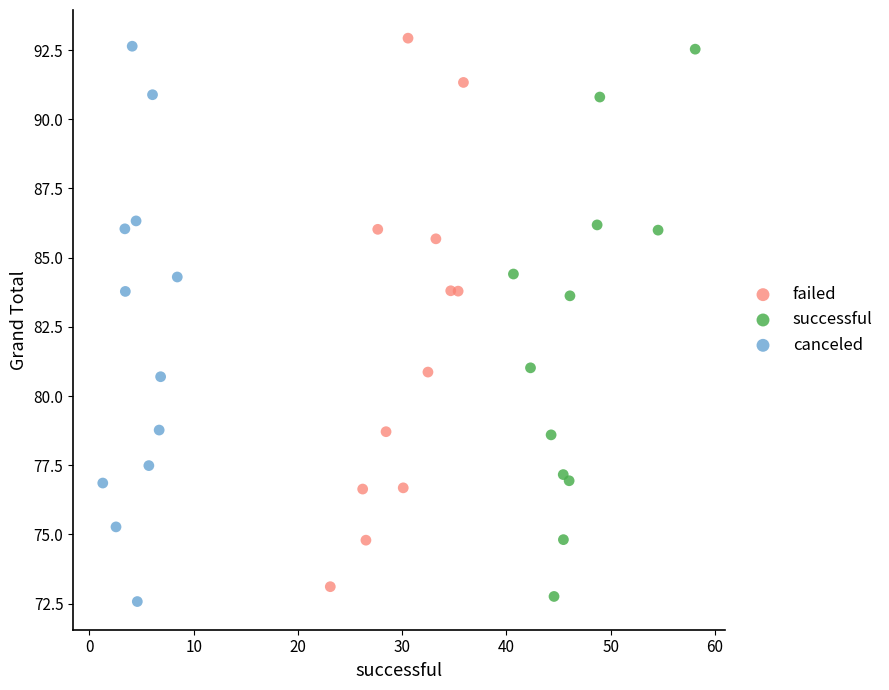

What are all the series names shown in the legend?

failed, successful, canceled